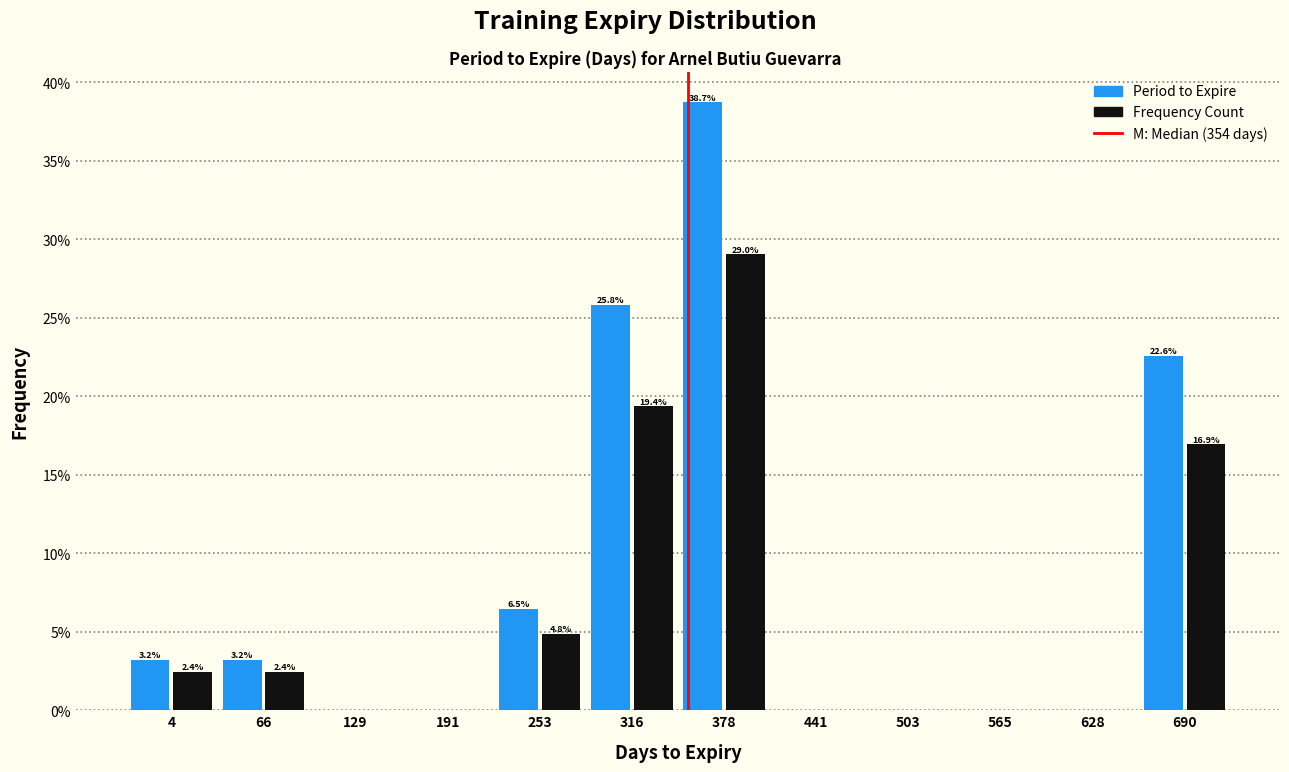

In the Frequency Count series, which range on the x-axis has the tallest bar?

350 to 410